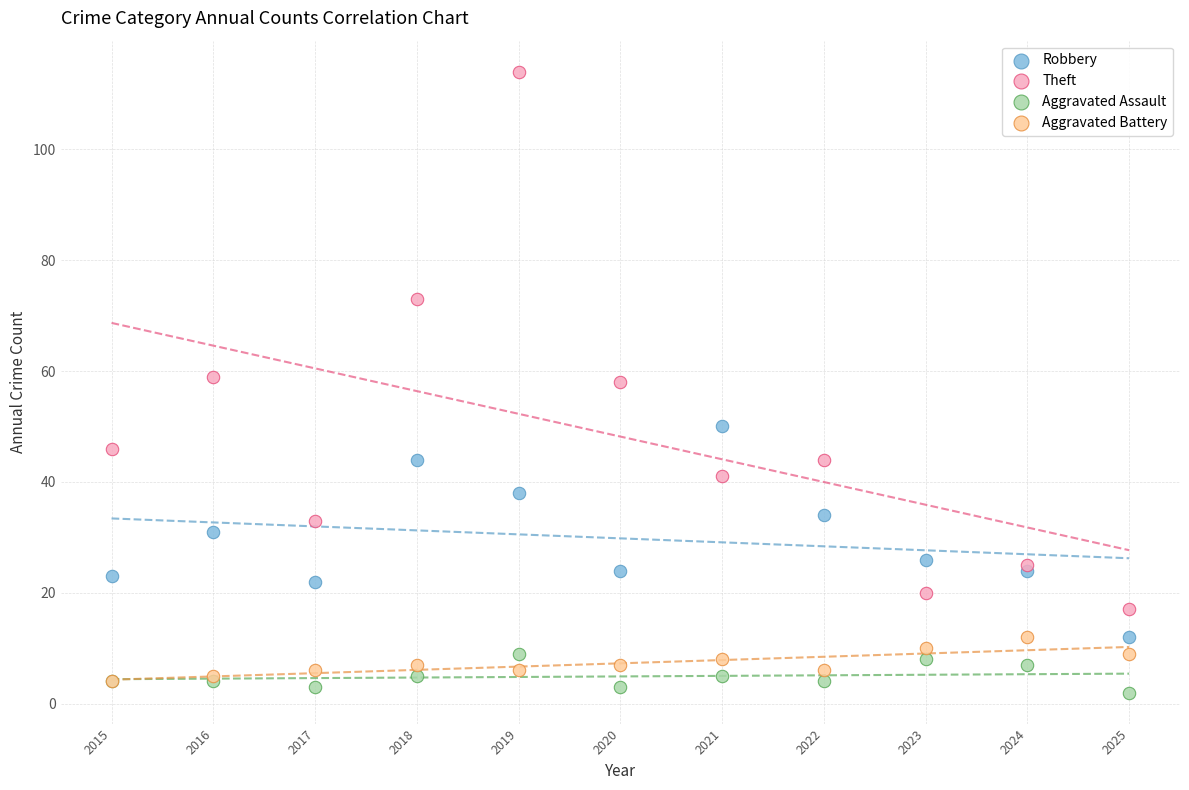

Which series reaches the minimum Y coordinate?

Aggravated Assault